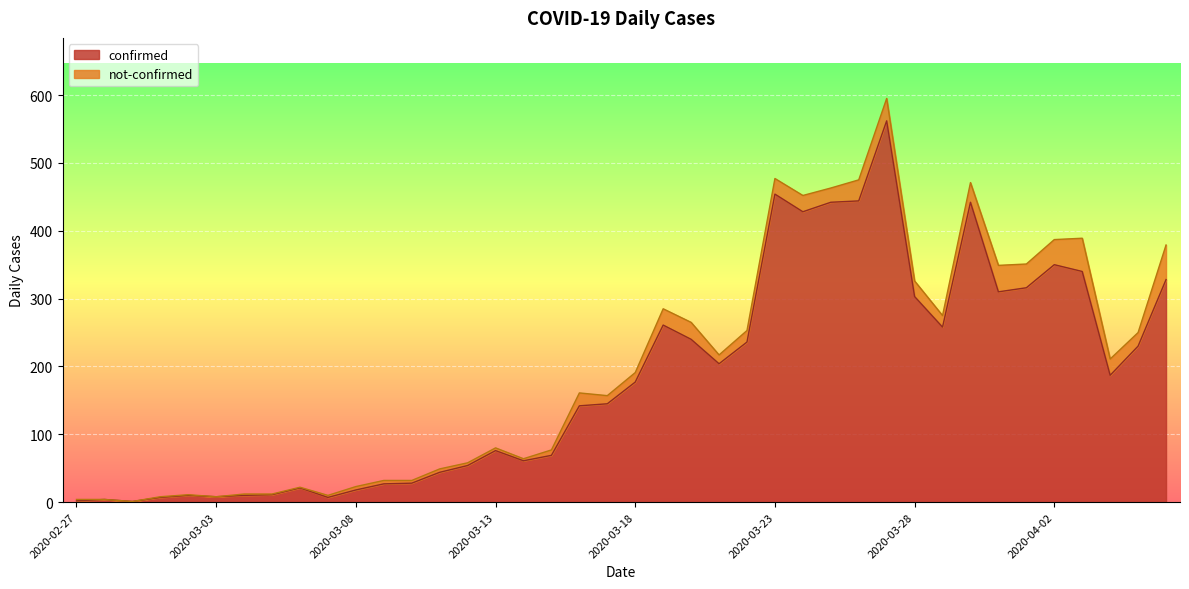

What is the difference between the maximum and minimum values?

561